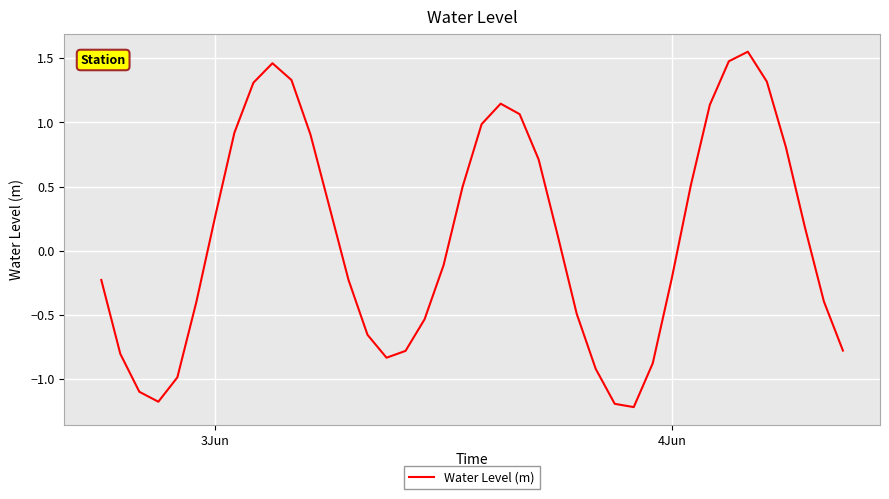

What is the minimum value shown in the chart?

-1.2